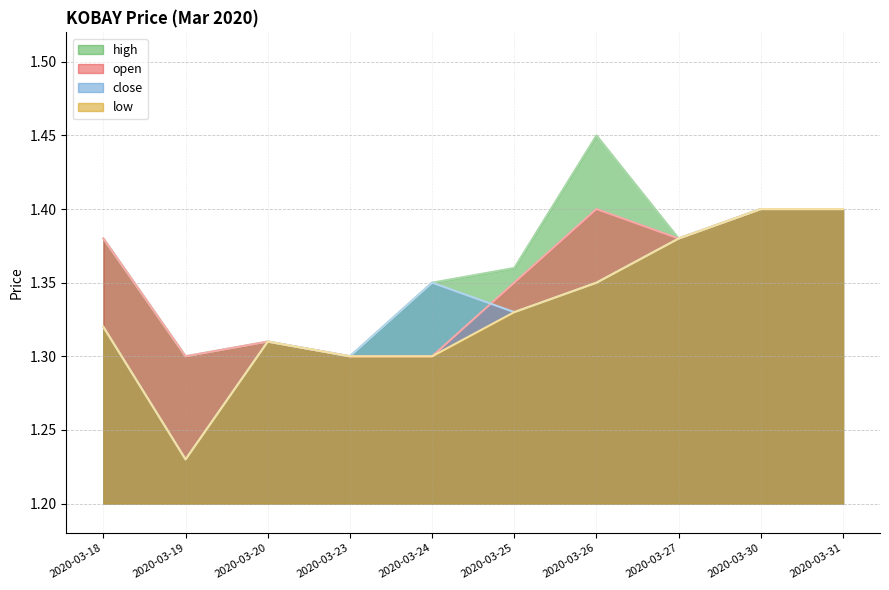

How many lines are shown in the chart?

4